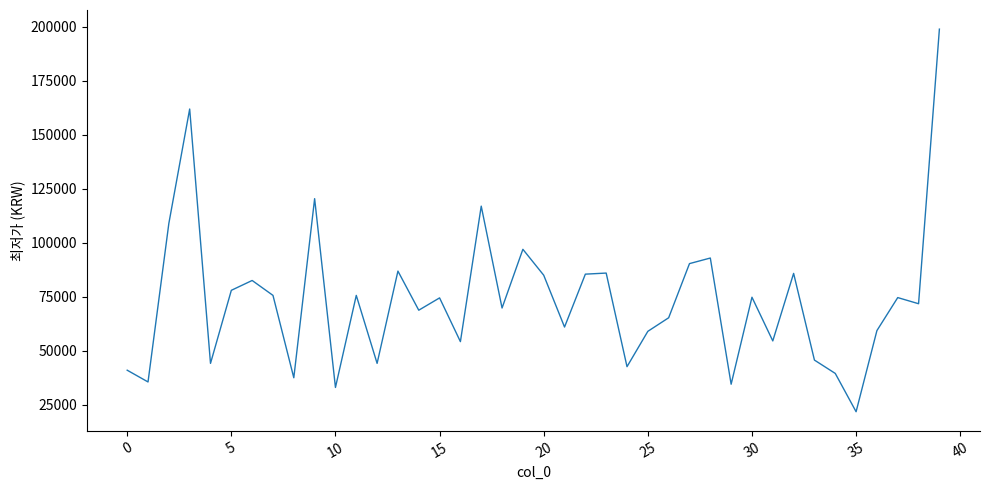

What is the maximum value shown in the chart?

199000